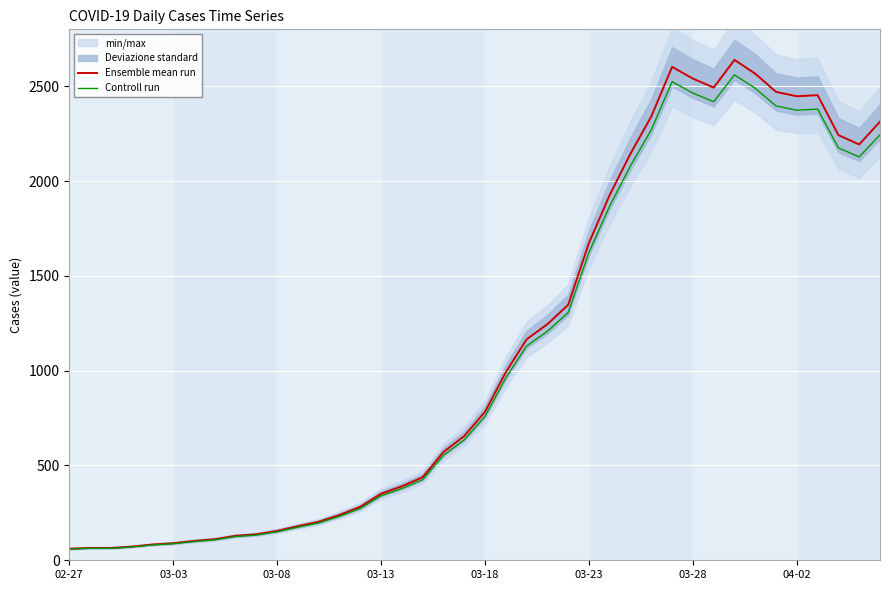

Which category has the lowest value in the Controll run series?

02-27